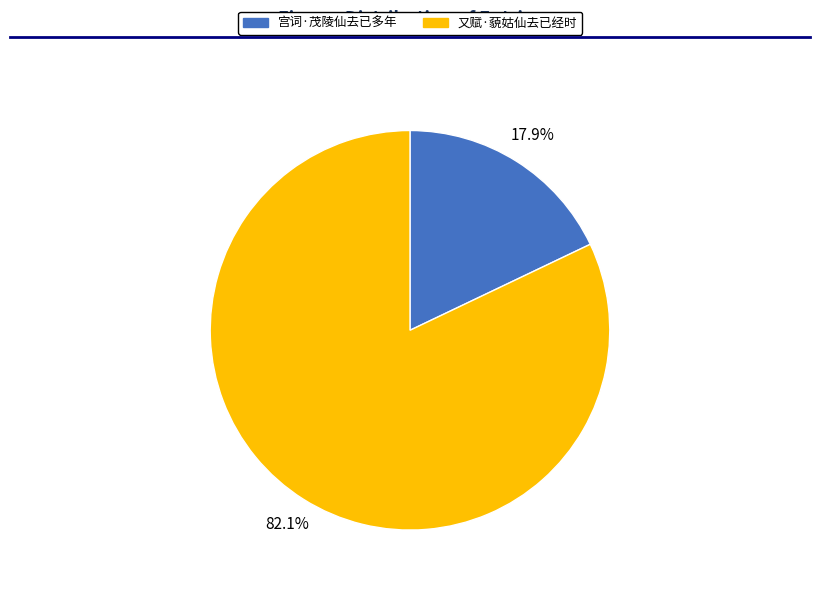

True or false: 宫词·茂陵仙去已多年 accounts for 6% of the total.

False